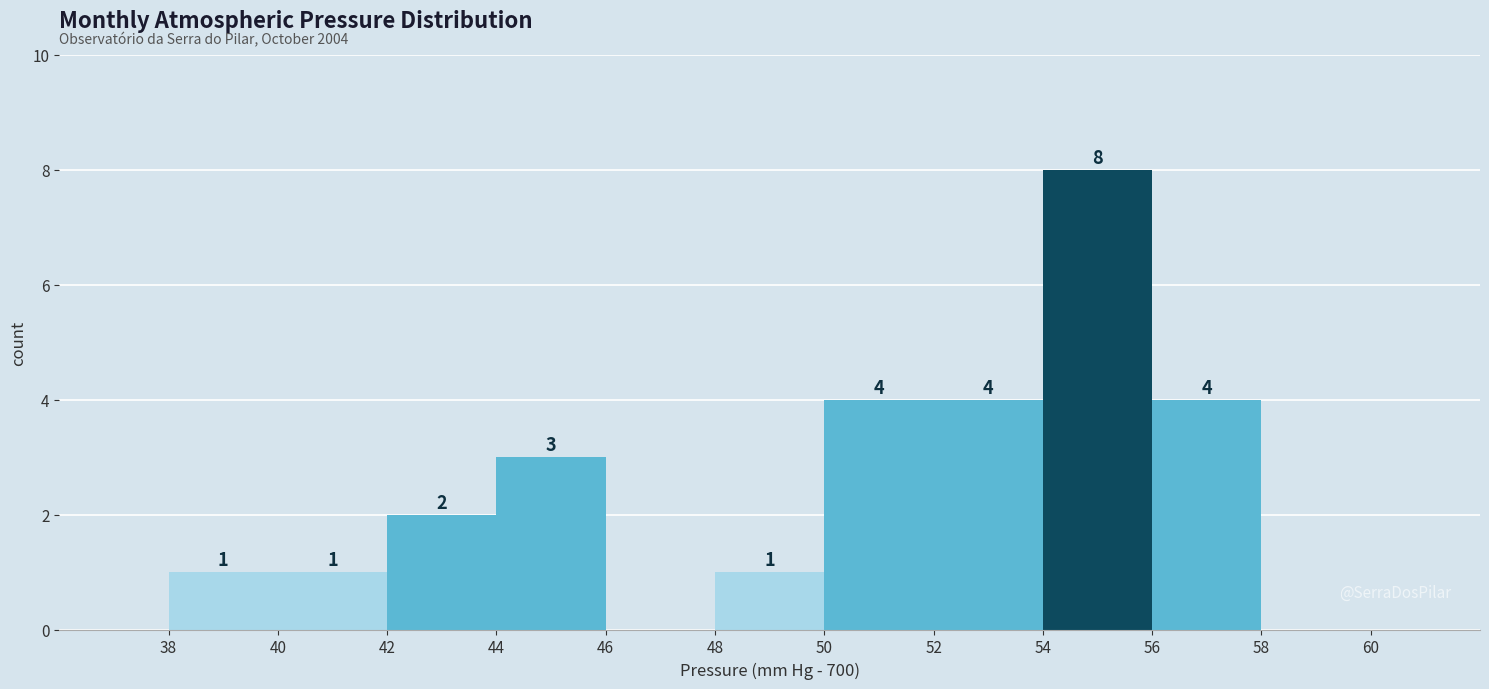

Over which range of the x-axis is the bar tallest?

54 to 56